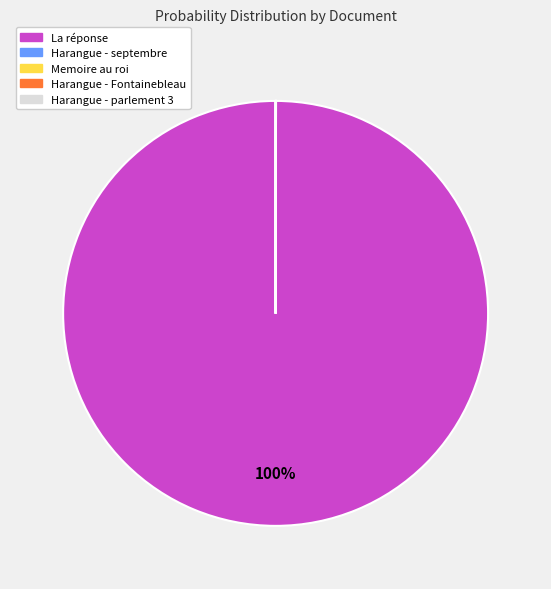

To the nearest percent, what is the average slice percentage?

20%